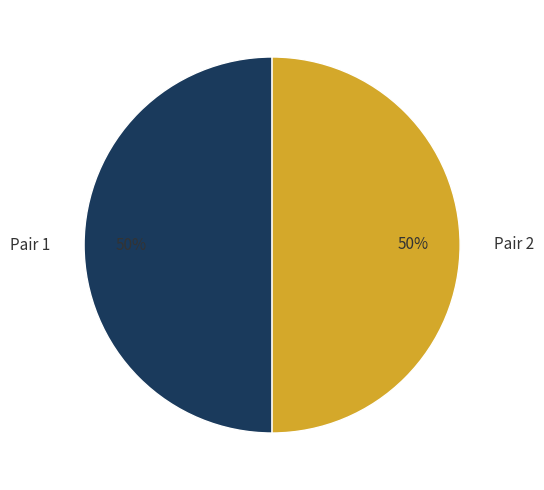

The Pair 2 slice represents 57% of the pie. True or false?

False